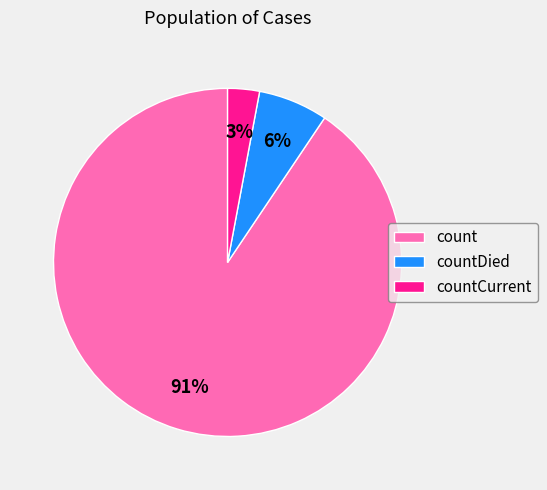

Is it true that countDied is 1% of the pie?

False